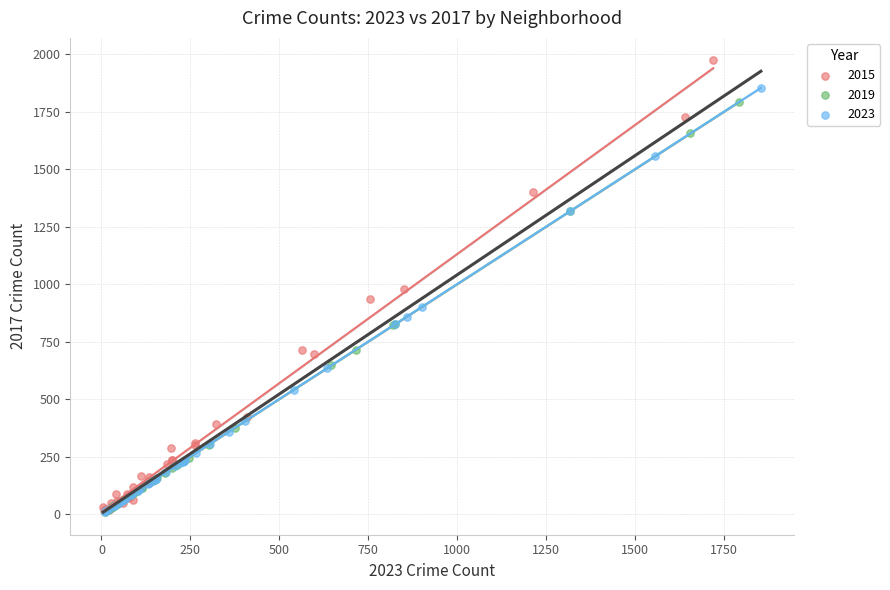

Which series contains the highest Y value?

2015